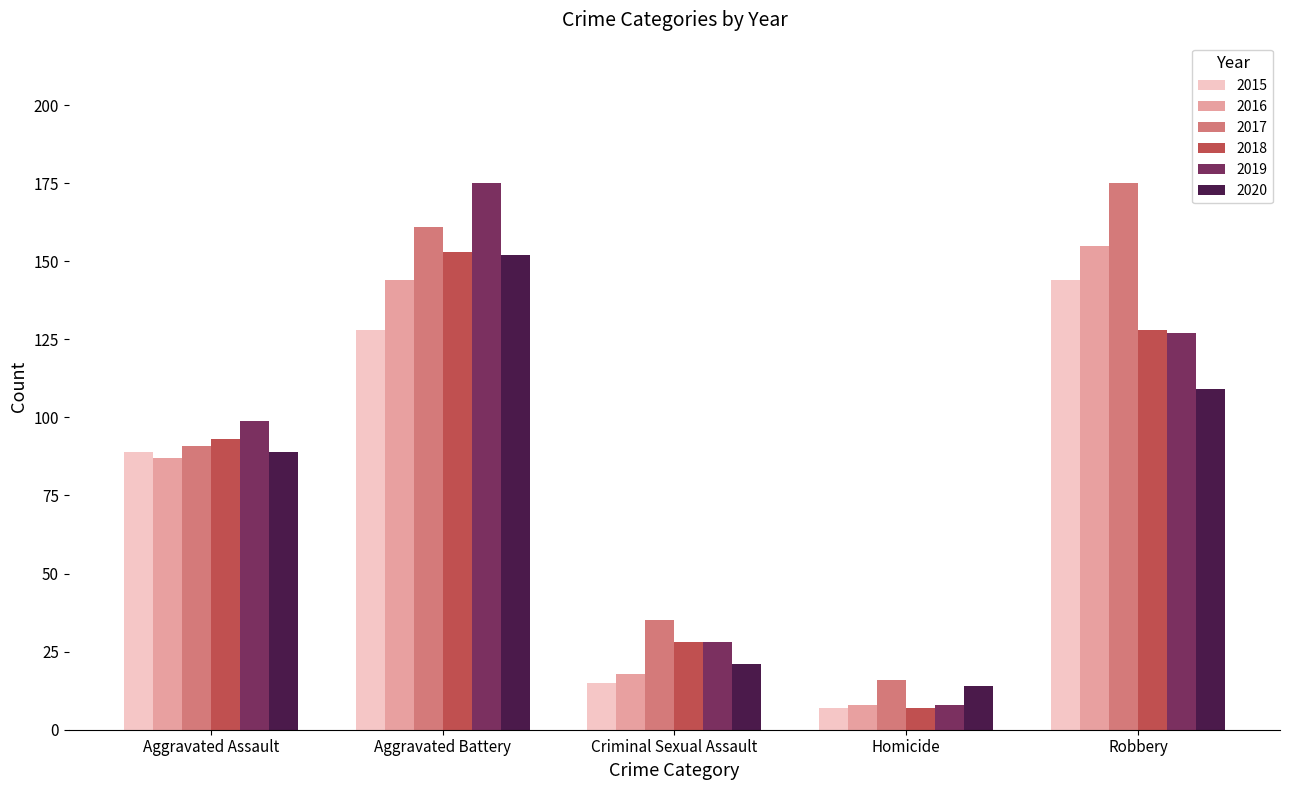

Reading right to left, list all the values displayed in this chart.

2015: 144	7	15	128	89
2016: 155	8	18	144	87
2017: 175	16	35	161	91
2018: 128	7	28	153	93
2019: 127	8	28	175	99
2020: 109	14	21	152	89